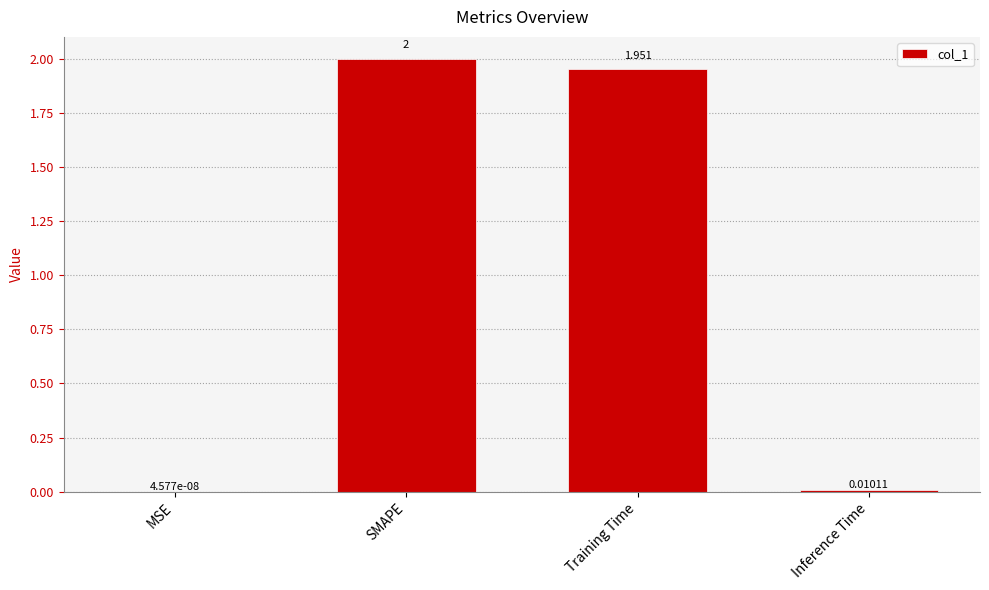

At which label is the value closest to 1?

Training Time